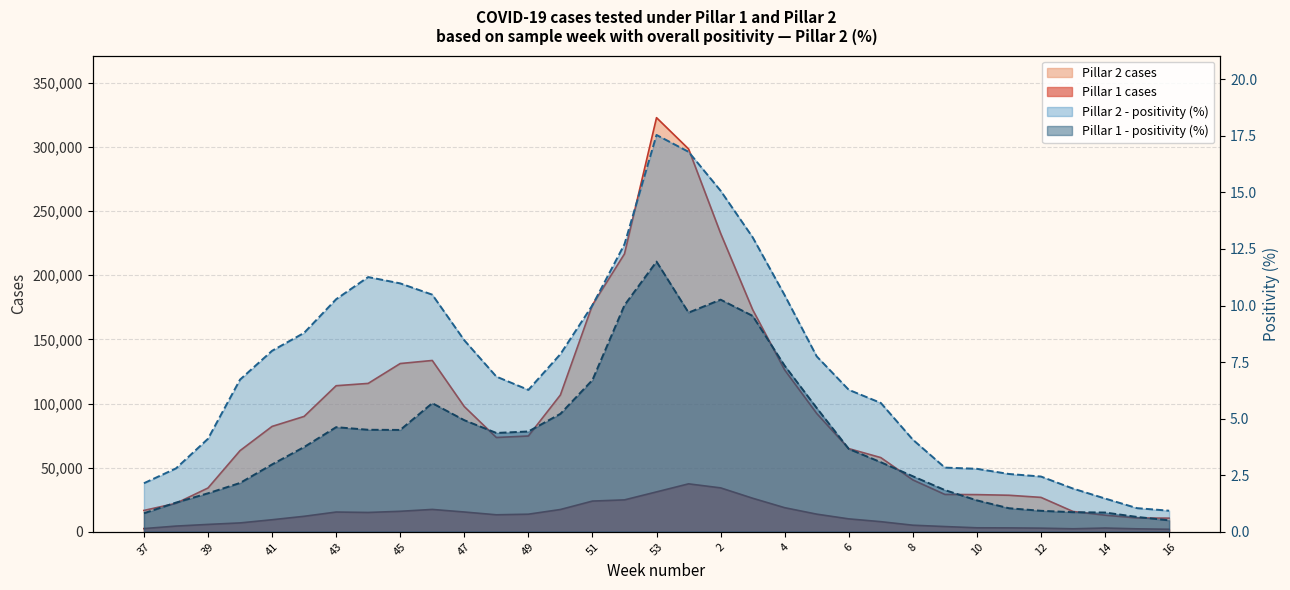

Reading left to right, extract all data points from this chart.

Pillar 1 cases: 2512.0	4468.0	5768.0	6936.0	9415.0	12099.0	15417.0	15087.0	15998.0	17453.0	15450.0	13272.0	13737.0	17397.0	23958.0	24902.0	31126.0	37402.0	34263.0	26183.0	18805.0	13773.0	10093.0	7909.0	5153.0	4107.0	3130.0	3065.0	2852.0	2373.0	2936.0	2331.0	1978.0
Pillar 2 cases: 16667.0	22218.0	34166.0	63286.0	82176.0	89968.0	113902.0	115710.0	131205.0	133593.0	97639.0	73540.0	74698.0	106706.0	176863.0	216709.0	322887.0	298523.0	232721.0	173237.0	126198.0	92267.0	64890.0	57872.0	40462.0	29146.0	28996.0	28506.0	26842.0	15850.0	12978.0	10792.0	10653.0
Pillar 1 - positivity (%): 0.8	1.3	1.7	2.2	3.0	3.7	4.6	4.5	4.5	5.7	4.9	4.4	4.4	5.2	6.7	10.0	11.9	9.7	10.3	9.5	7.3	5.5	3.7	3.1	2.5	1.8	1.4	1.0	0.9	0.9	0.9	0.7	0.5
Pillar 2 - positivity (%): 2.1	2.8	4.1	6.7	8.0	8.8	10.3	11.3	11.0	10.5	8.5	6.9	6.3	7.9	10.0	12.7	17.5	16.8	15.1	13.0	10.5	7.8	6.3	5.7	4.1	2.8	2.8	2.6	2.4	1.9	1.5	1.0	0.9